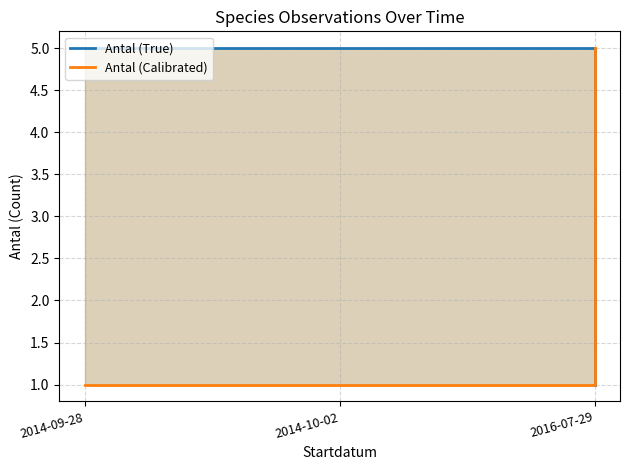

Which series has the widest spread of values?

Antal (True)